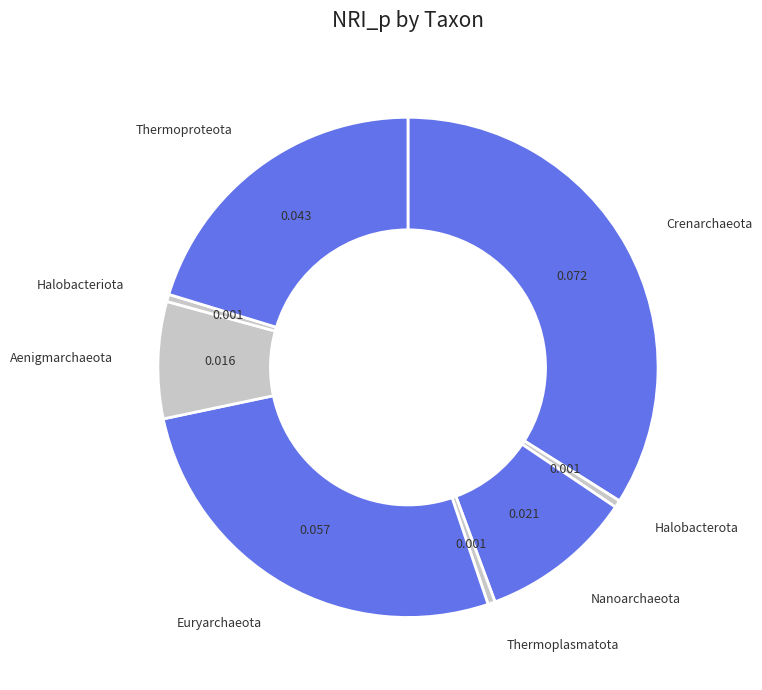

Do Aenigmarchaeota and Nanoarchaeota together represent more than half of the pie?

No